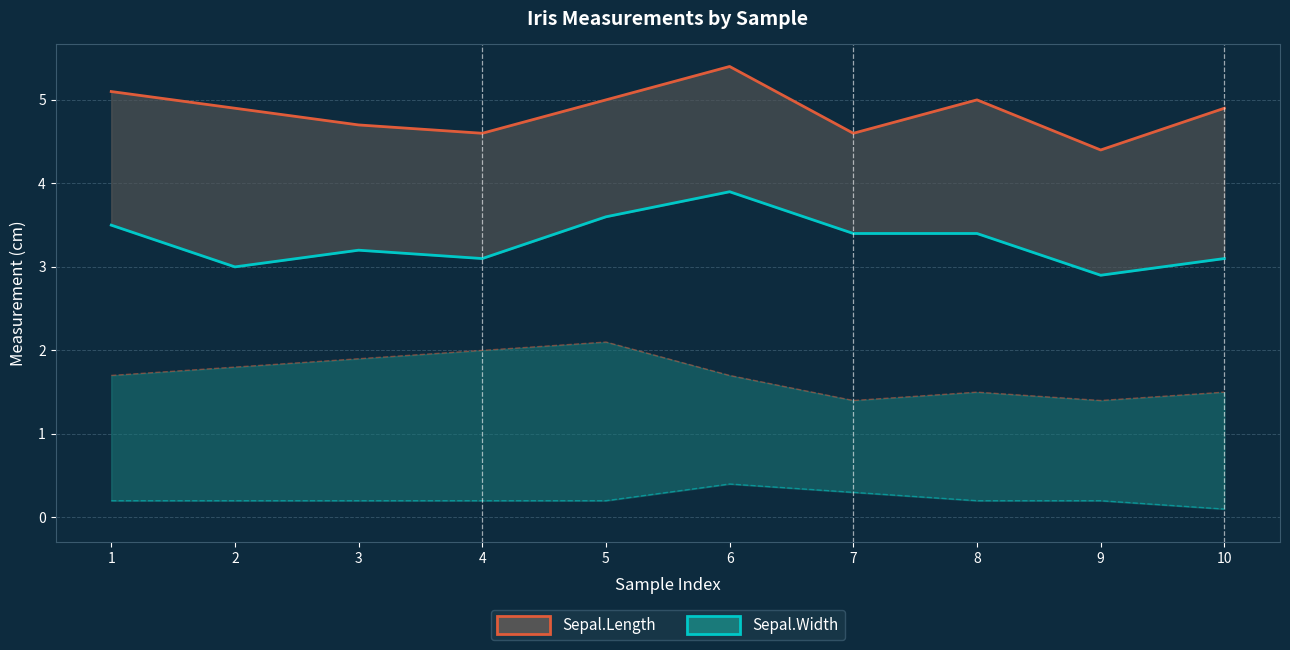

True or false: Petal.Width and Sepal.Length cross at least once.

False